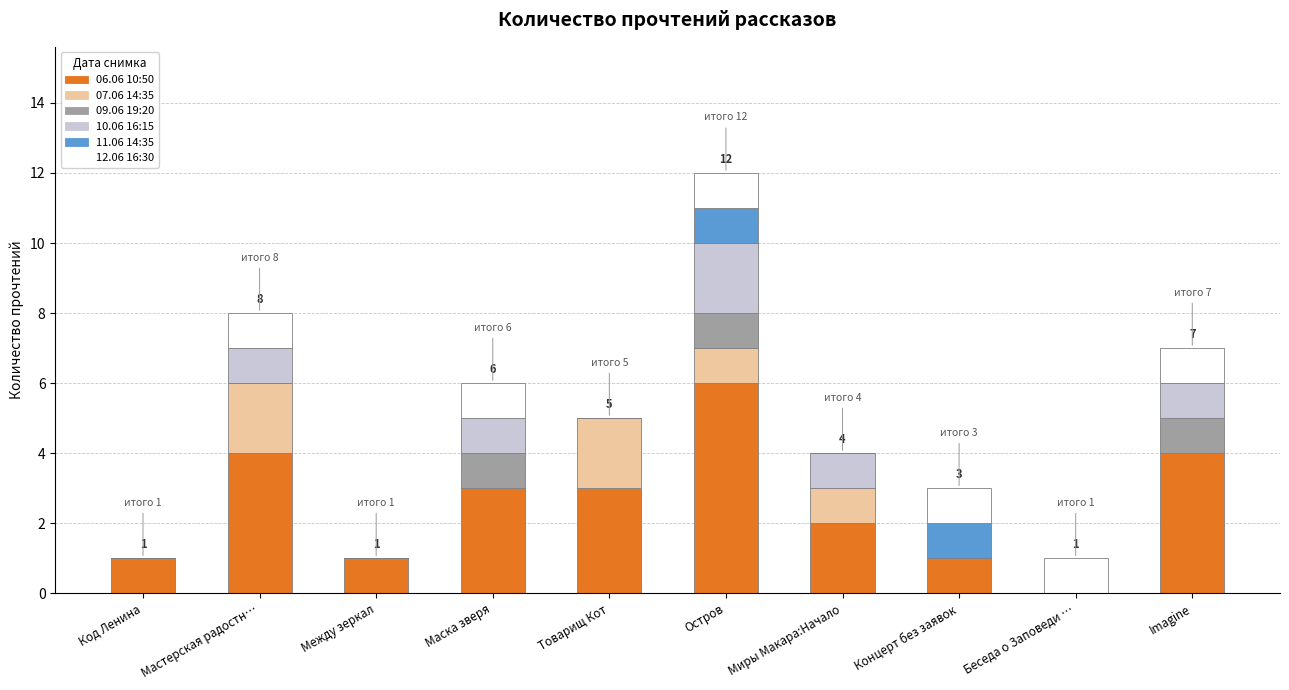

Count the number of categories in the chart.

10